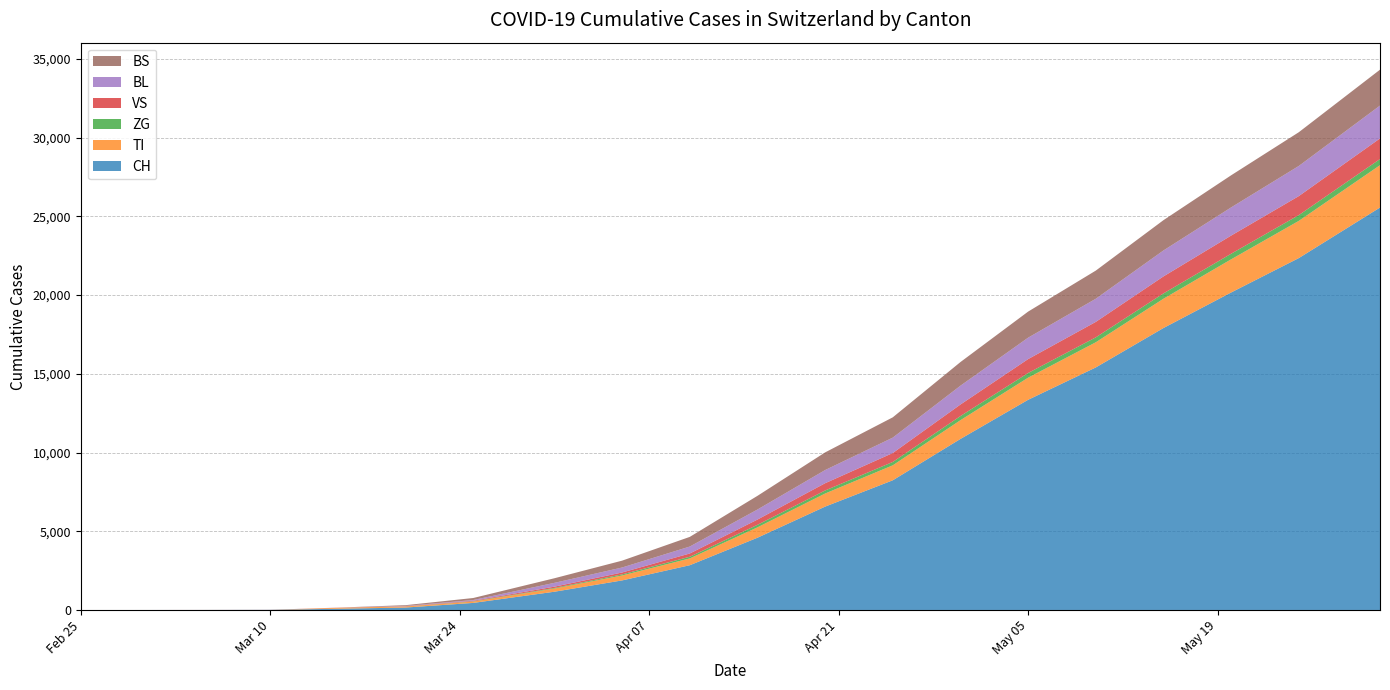

Reading right to left, extract all data points from this chart.

CH: 25564	22353	20168	17911	15407	13352	10865	8239	6566	4590	2843	1878	1160	449	155	79	6	2	0	0
TI: 2690	2363	2106	1860	1598	1404	1191	951	832	659	432	314	202	85	67	61	0	0	0	0
ZG: 390	367	355	338	313	298	262	213	193	161	106	69	39	18	5	0	0	0	0	0
VS: 1310	1207	1153	1080	982	883	734	567	461	333	207	120	81	35	15	6	2	2	0	0
BL: 2087	1915	1790	1649	1470	1361	1195	979	836	638	442	317	242	46	18	5	2	0	0	0
BS: 2280	2143	2040	1924	1788	1656	1502	1289	1122	869	613	436	292	128	46	0	4	0	0	0